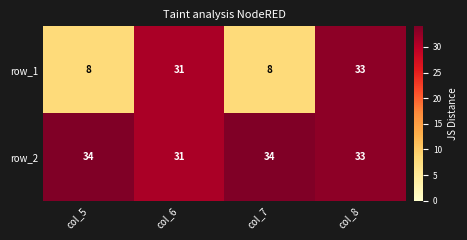

Rank the series by their maximum value, from highest to lowest.

row_2, row_1